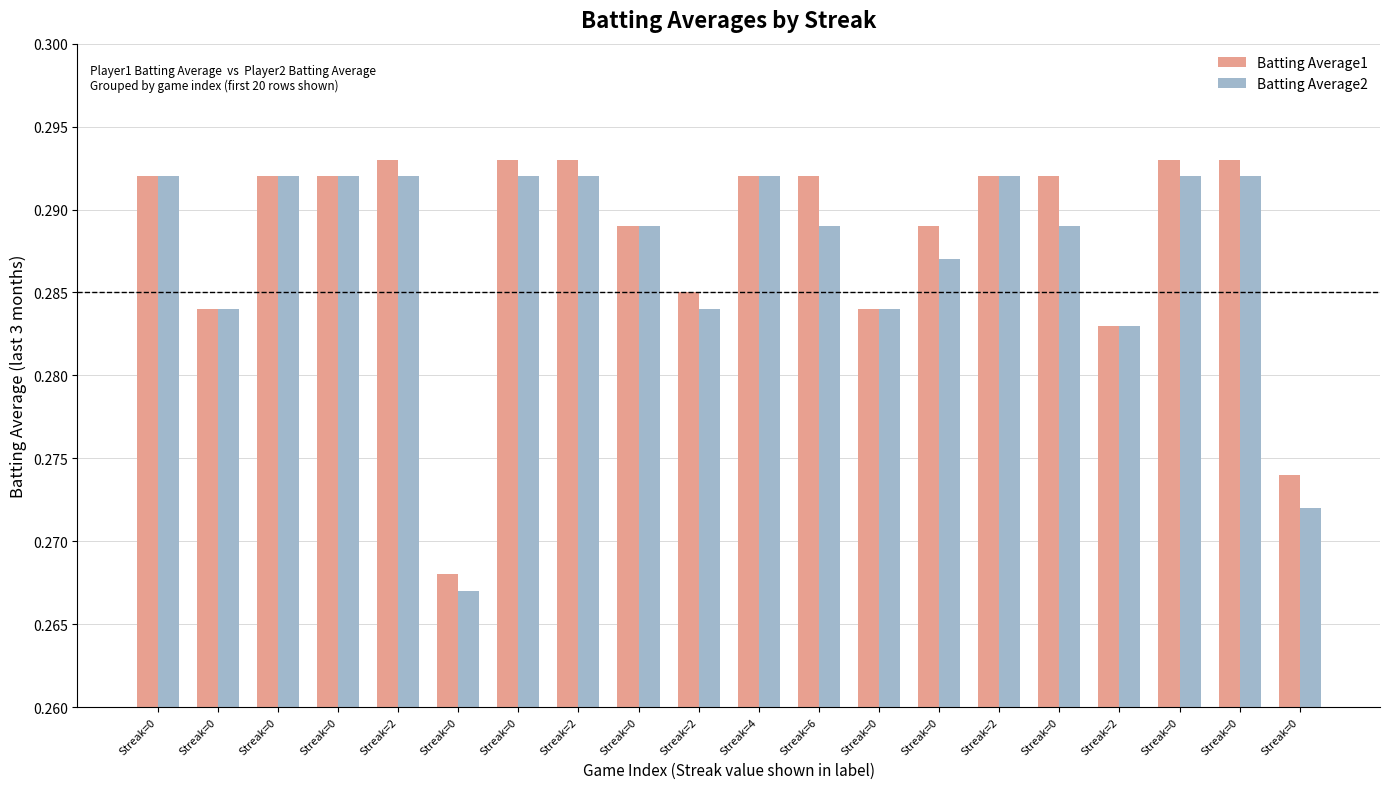

What is the smallest value displayed?

0.3